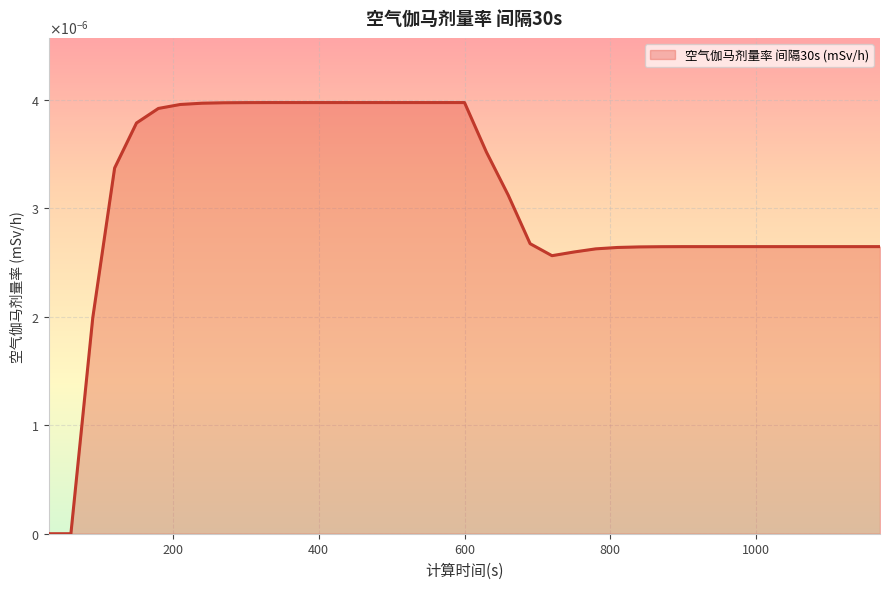

Is this an area chart (filled region under the line)?

Yes